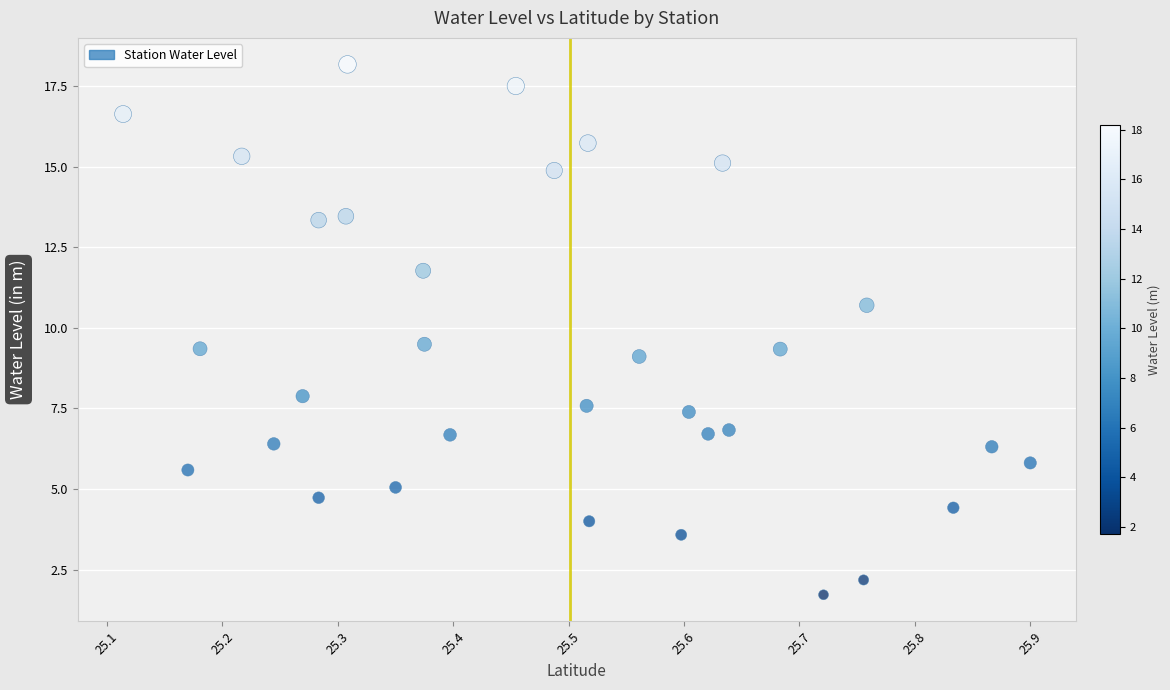

What is the range of X values (max minus min)?

0.8